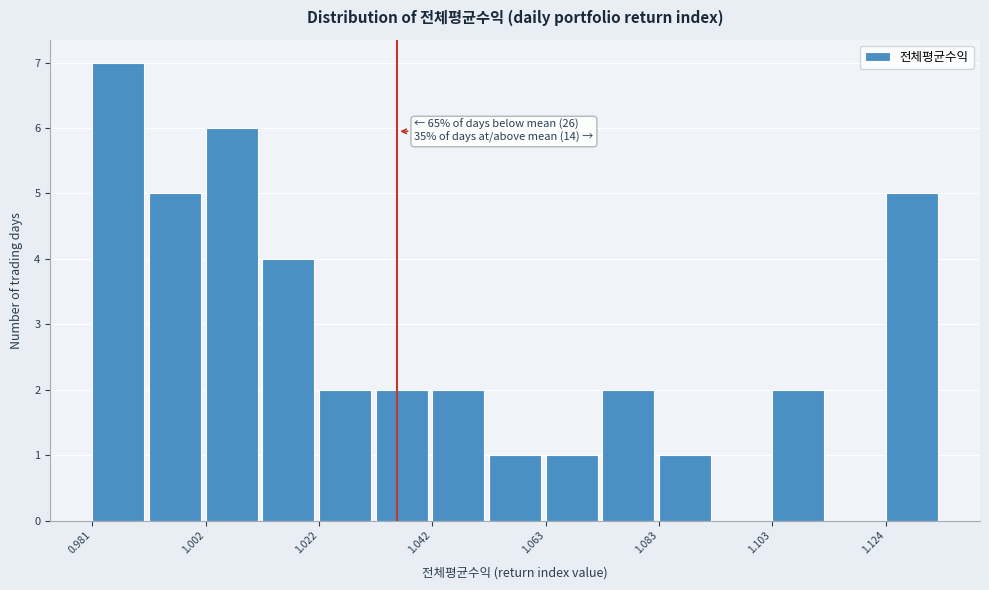

Around what value on the x-axis is the tallest bar? Give the approximate position of its centre, as read against the axis.

0.985